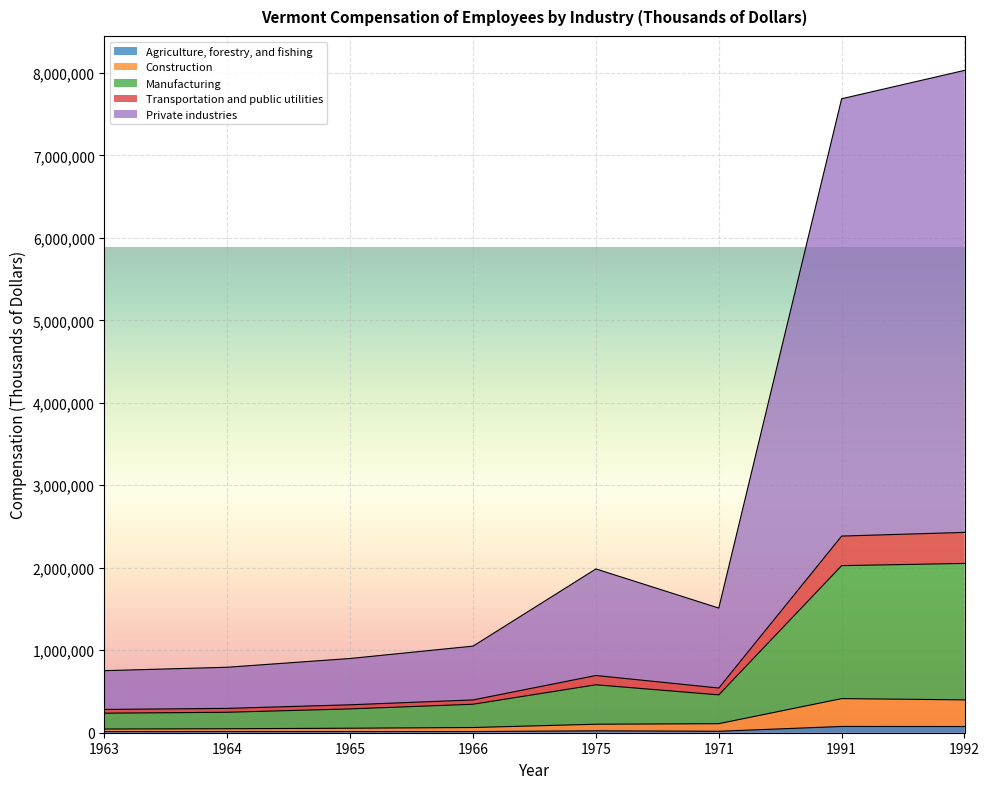

What is the label of the 3rd point from the right?

1971